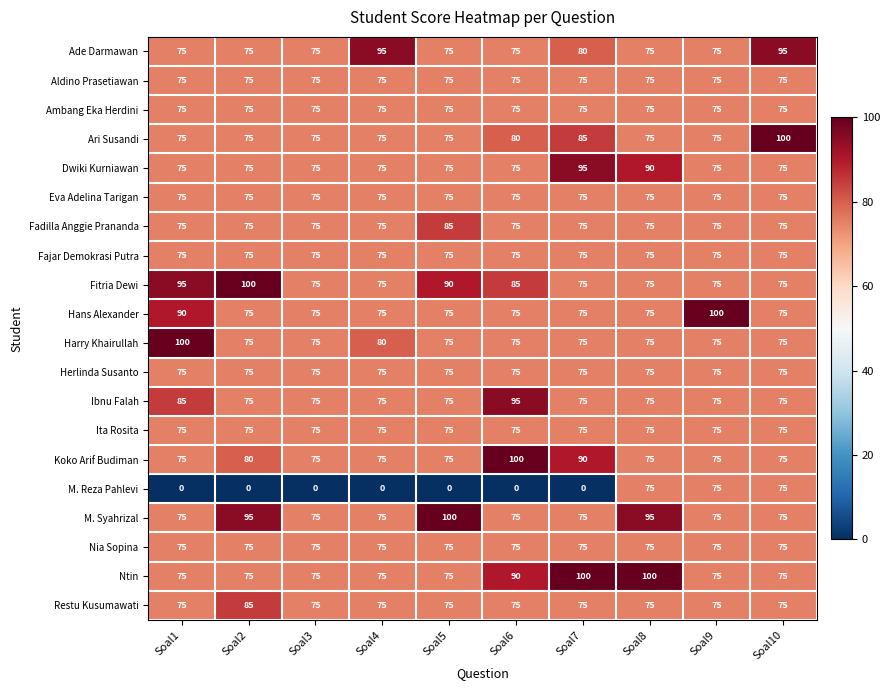

What is the minimum value for Ntin?

75